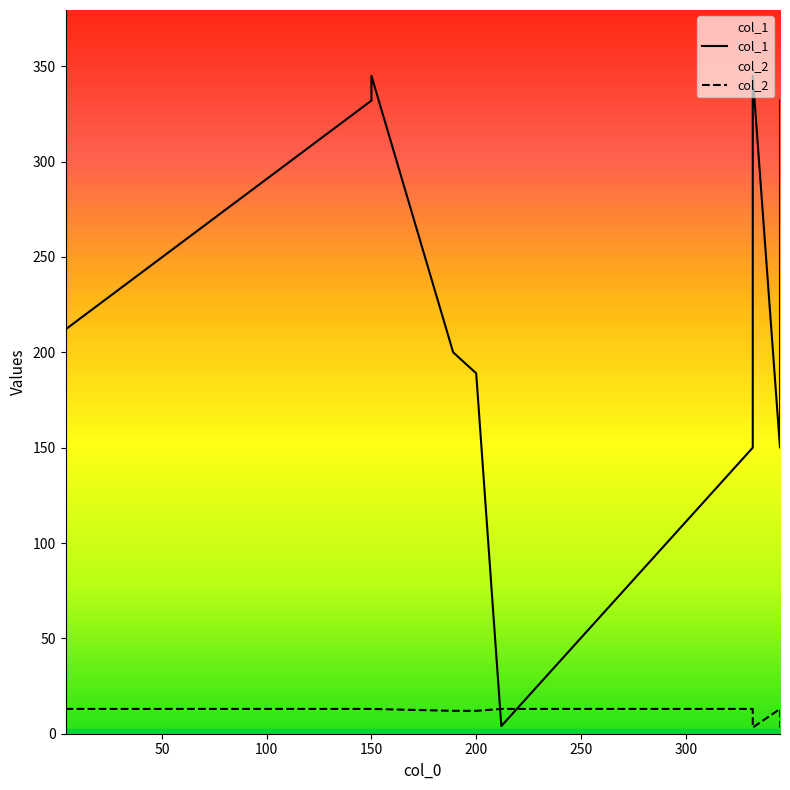

How many interior local peaks does the col_2 series have?

1